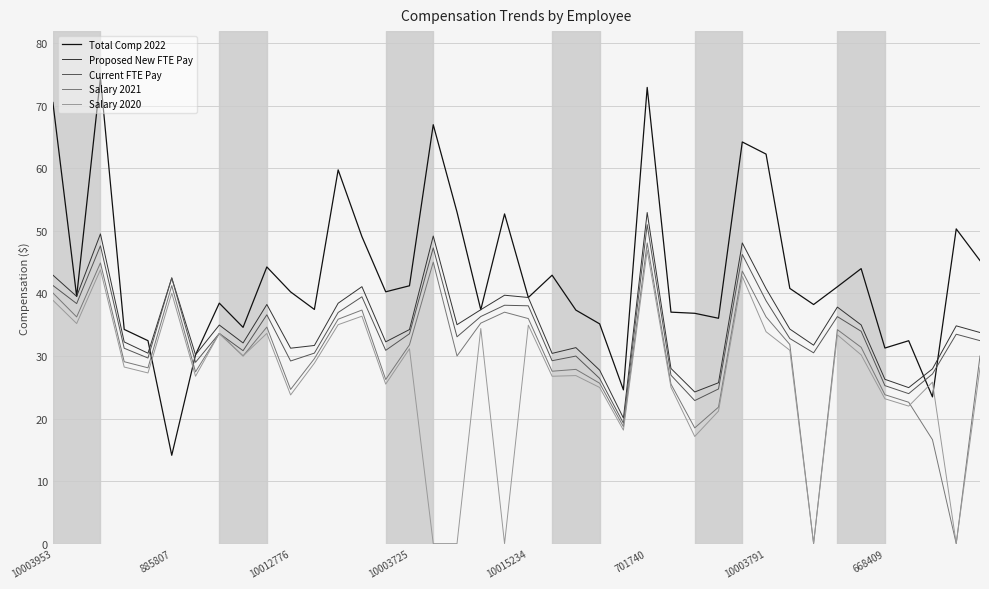

True or false: Proposed New FTE Pay has more than 1 points higher than both neighbors.

True